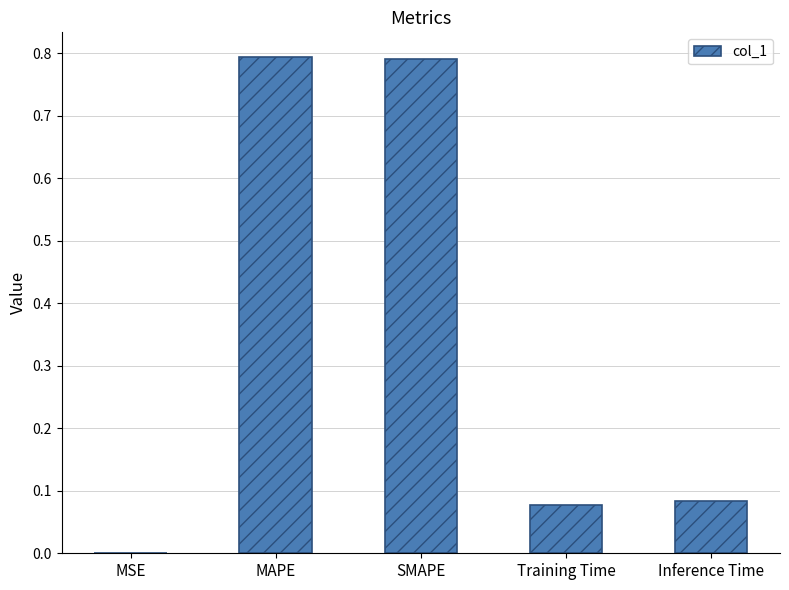

Is it true that the value at MAPE is 0.8?

True